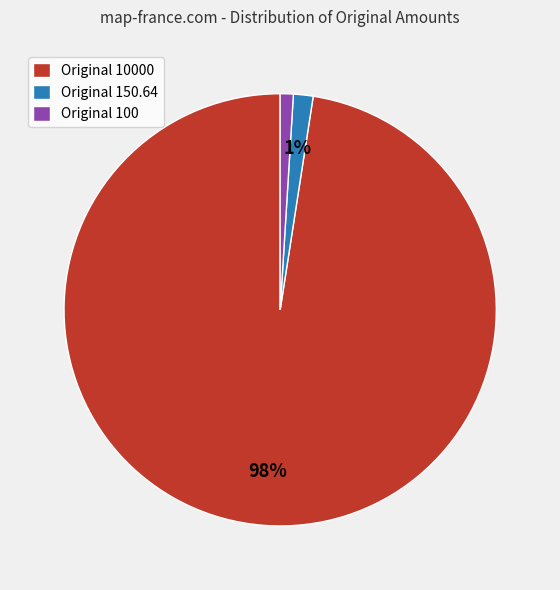

Is the sum of Original 150.64 and Original 100 greater than half?

No